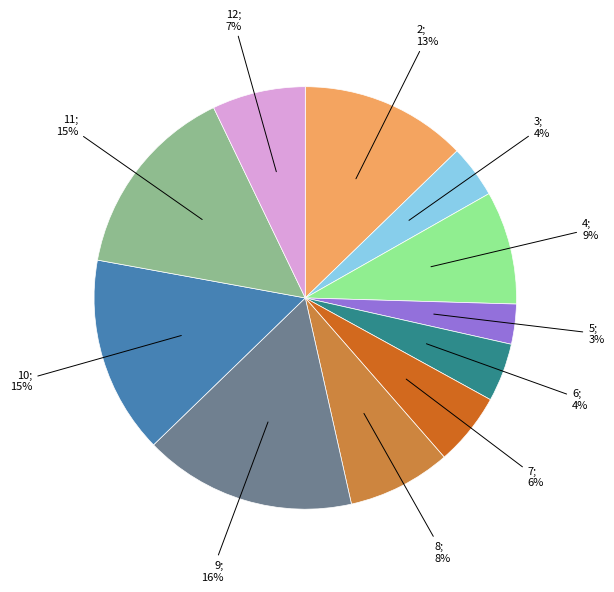

Is there any slice that represents more than half of the pie?

No